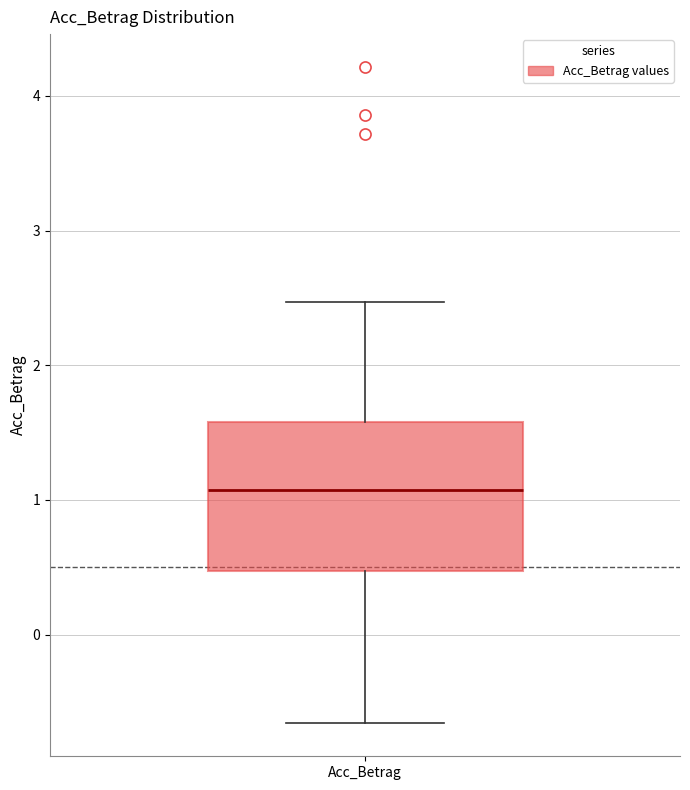

Read this box plot against the y-axis: the position of the median line, the range covered by the box, and the ends of both whiskers. The values are not printed on the chart, so give them approximately, as read against the axis.

median 1.1, box 0.5 to 1.6, whiskers -0.7 to 2.5